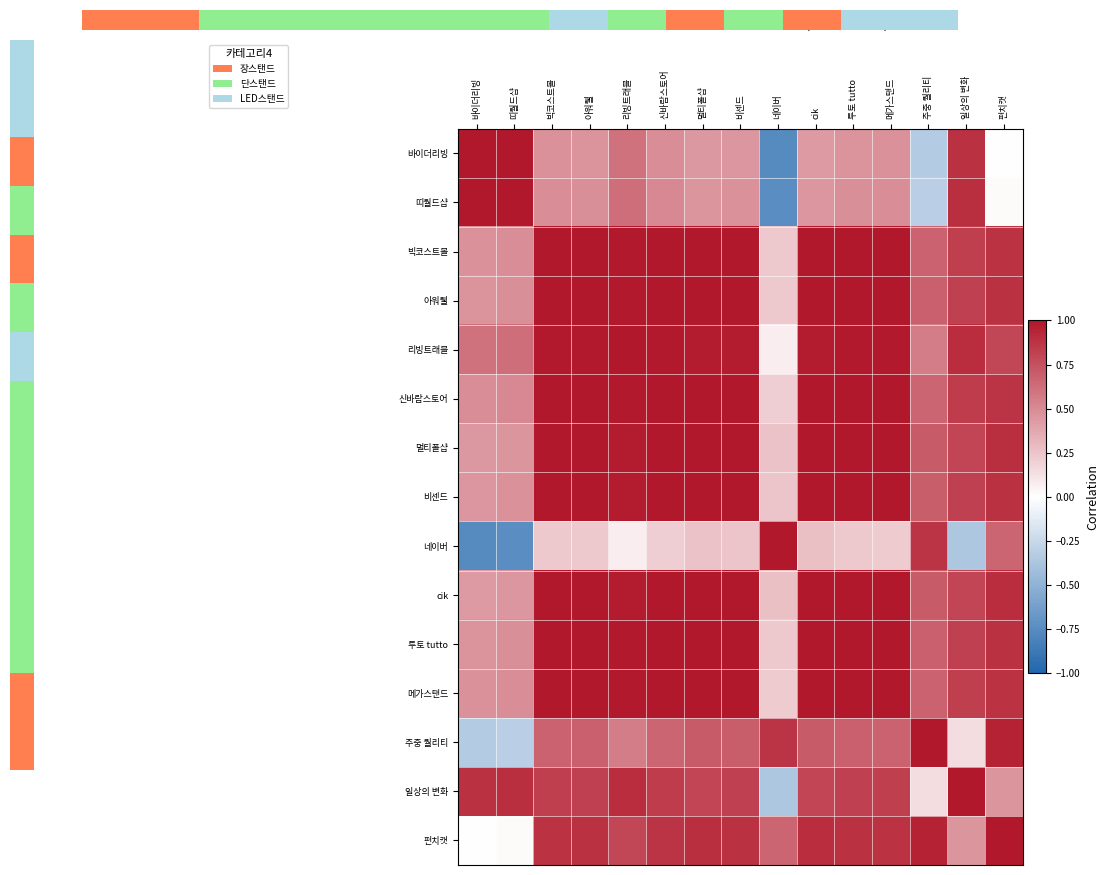

Reading right to left, transcribe all the data shown in this chart.

바이더리빙: 펀치캣=-0.0	일상의 변화=0.9	주중 퀄리티=-0.3	메가스탠드=0.5	투토 tutto=0.5	cik=0.4	네이버=-0.8	비센드=0.5	멀티폴샵=0.4	신바람스토어=0.5	리빙트래블=0.6	아워웰=0.5	빅코스트몰=0.5	띠월드샵=1.0	바이더리빙=1.0
띠월드샵: 펀치캣=0.0	일상의 변화=0.9	주중 퀄리티=-0.3	메가스탠드=0.5	투토 tutto=0.5	cik=0.5	네이버=-0.7	비센드=0.5	멀티폴샵=0.5	신바람스토어=0.5	리빙트래블=0.6	아워웰=0.5	빅코스트몰=0.5	띠월드샵=1.0	바이더리빙=1.0
빅코스트몰: 펀치캣=0.9	일상의 변화=0.8	주중 퀄리티=0.7	메가스탠드=1.0	투토 tutto=1.0	cik=1.0	네이버=0.2	비센드=1.0	멀티폴샵=1.0	신바람스토어=1.0	리빙트래블=1.0	아워웰=1.0	빅코스트몰=1.0	띠월드샵=0.5	바이더리빙=0.5
아워웰: 펀치캣=0.9	일상의 변화=0.8	주중 퀄리티=0.7	메가스탠드=1.0	투토 tutto=1.0	cik=1.0	네이버=0.2	비센드=1.0	멀티폴샵=1.0	신바람스토어=1.0	리빙트래블=1.0	아워웰=1.0	빅코스트몰=1.0	띠월드샵=0.5	바이더리빙=0.5
리빙트래블: 펀치캣=0.8	일상의 변화=0.9	주중 퀄리티=0.6	메가스탠드=1.0	투토 tutto=1.0	cik=1.0	네이버=0.1	비센드=1.0	멀티폴샵=1.0	신바람스토어=1.0	리빙트래블=1.0	아워웰=1.0	빅코스트몰=1.0	띠월드샵=0.6	바이더리빙=0.6
신바람스토어: 펀치캣=0.9	일상의 변화=0.8	주중 퀄리티=0.7	메가스탠드=1.0	투토 tutto=1.0	cik=1.0	네이버=0.2	비센드=1.0	멀티폴샵=1.0	신바람스토어=1.0	리빙트래블=1.0	아워웰=1.0	빅코스트몰=1.0	띠월드샵=0.5	바이더리빙=0.5
멀티폴샵: 펀치캣=0.9	일상의 변화=0.8	주중 퀄리티=0.7	메가스탠드=1.0	투토 tutto=1.0	cik=1.0	네이버=0.3	비센드=1.0	멀티폴샵=1.0	신바람스토어=1.0	리빙트래블=1.0	아워웰=1.0	빅코스트몰=1.0	띠월드샵=0.5	바이더리빙=0.4
비센드: 펀치캣=0.9	일상의 변화=0.8	주중 퀄리티=0.7	메가스탠드=1.0	투토 tutto=1.0	cik=1.0	네이버=0.2	비센드=1.0	멀티폴샵=1.0	신바람스토어=1.0	리빙트래블=1.0	아워웰=1.0	빅코스트몰=1.0	띠월드샵=0.5	바이더리빙=0.5
네이버: 펀치캣=0.7	일상의 변화=-0.4	주중 퀄리티=0.9	메가스탠드=0.2	투토 tutto=0.2	cik=0.3	네이버=1.0	비센드=0.2	멀티폴샵=0.3	신바람스토어=0.2	리빙트래블=0.1	아워웰=0.2	빅코스트몰=0.2	띠월드샵=-0.7	바이더리빙=-0.8
cik: 펀치캣=0.9	일상의 변화=0.8	주중 퀄리티=0.7	메가스탠드=1.0	투토 tutto=1.0	cik=1.0	네이버=0.3	비센드=1.0	멀티폴샵=1.0	신바람스토어=1.0	리빙트래블=1.0	아워웰=1.0	빅코스트몰=1.0	띠월드샵=0.5	바이더리빙=0.4
투토 tutto: 펀치캣=0.9	일상의 변화=0.8	주중 퀄리티=0.7	메가스탠드=1.0	투토 tutto=1.0	cik=1.0	네이버=0.2	비센드=1.0	멀티폴샵=1.0	신바람스토어=1.0	리빙트래블=1.0	아워웰=1.0	빅코스트몰=1.0	띠월드샵=0.5	바이더리빙=0.5
메가스탠드: 펀치캣=0.9	일상의 변화=0.8	주중 퀄리티=0.7	메가스탠드=1.0	투토 tutto=1.0	cik=1.0	네이버=0.2	비센드=1.0	멀티폴샵=1.0	신바람스토어=1.0	리빙트래블=1.0	아워웰=1.0	빅코스트몰=1.0	띠월드샵=0.5	바이더리빙=0.5
주중 퀄리티: 펀치캣=0.9	일상의 변화=0.1	주중 퀄리티=1.0	메가스탠드=0.7	투토 tutto=0.7	cik=0.7	네이버=0.9	비센드=0.7	멀티폴샵=0.7	신바람스토어=0.7	리빙트래블=0.6	아워웰=0.7	빅코스트몰=0.7	띠월드샵=-0.3	바이더리빙=-0.3
일상의 변화: 펀치캣=0.5	일상의 변화=1.0	주중 퀄리티=0.1	메가스탠드=0.8	투토 tutto=0.8	cik=0.8	네이버=-0.4	비센드=0.8	멀티폴샵=0.8	신바람스토어=0.8	리빙트래블=0.9	아워웰=0.8	빅코스트몰=0.8	띠월드샵=0.9	바이더리빙=0.9
펀치캣: 펀치캣=1.0	일상의 변화=0.5	주중 퀄리티=0.9	메가스탠드=0.9	투토 tutto=0.9	cik=0.9	네이버=0.7	비센드=0.9	멀티폴샵=0.9	신바람스토어=0.9	리빙트래블=0.8	아워웰=0.9	빅코스트몰=0.9	띠월드샵=0.0	바이더리빙=-0.0